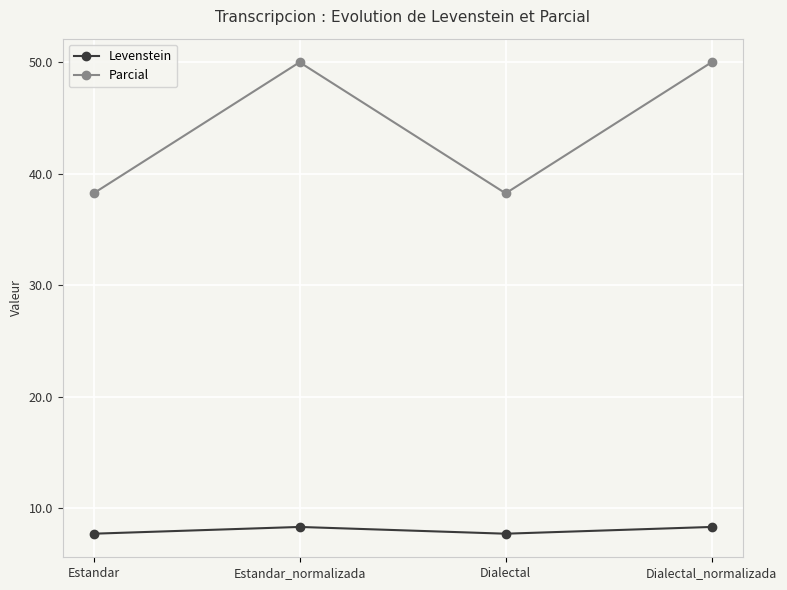

What is the approximate value of Levenstein at Dialectal?

7.7